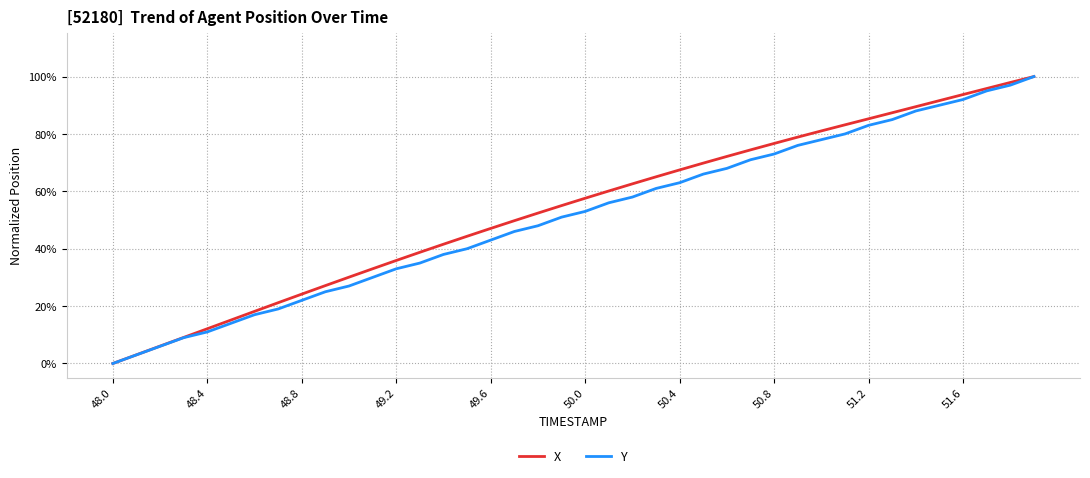

What are all the series names shown in the legend?

X, Y